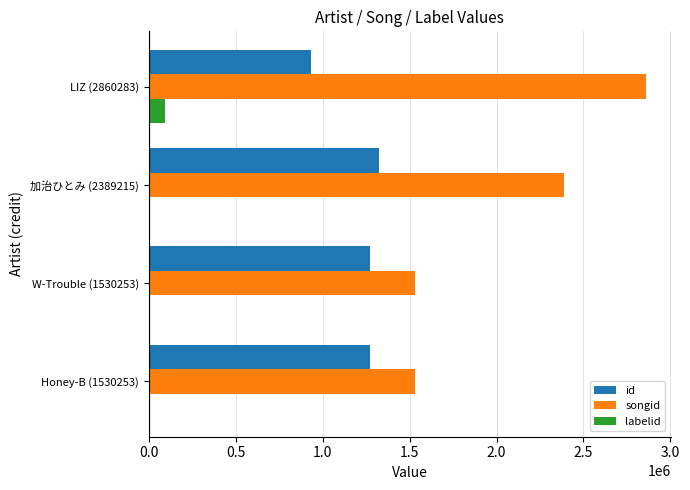

How many data points does each series have?

4